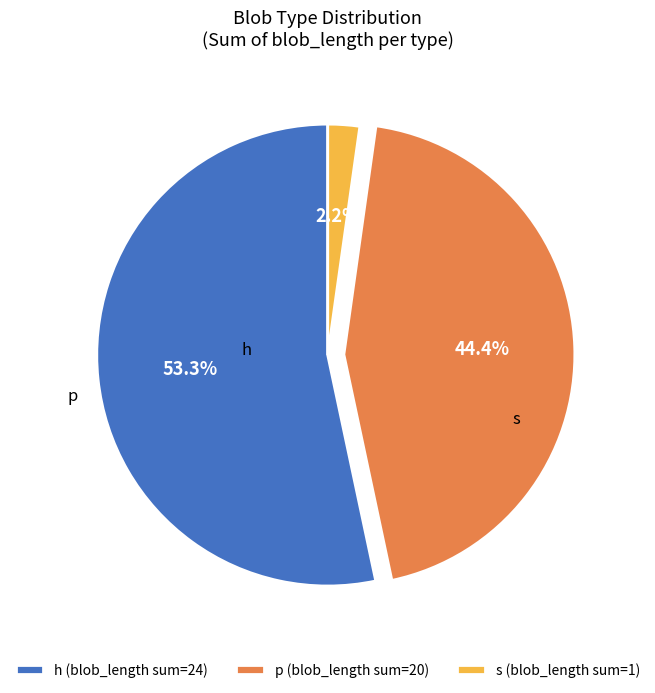

Approximately how many times larger is the value at h (blob_length sum=24) compared to p (blob_length sum=20)?

1.2